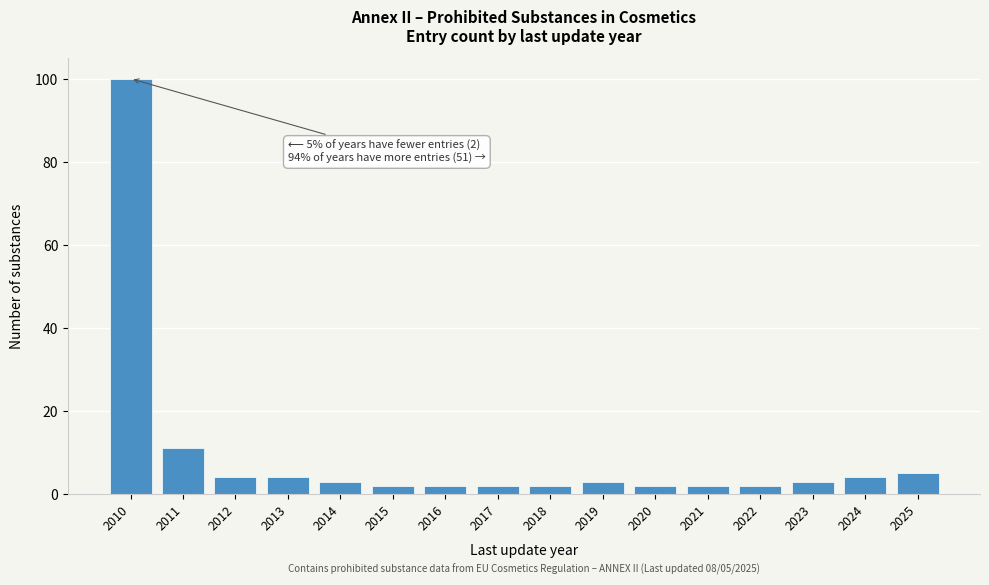

Reading right to left, transcribe all the data shown in this chart.

2025=5	2024=4	2023=3	2022=2	2021=2	2020=2	2019=3	2018=2	2017=2	2016=2	2015=2	2014=3	2013=4	2012=4	2011=11	2010=100